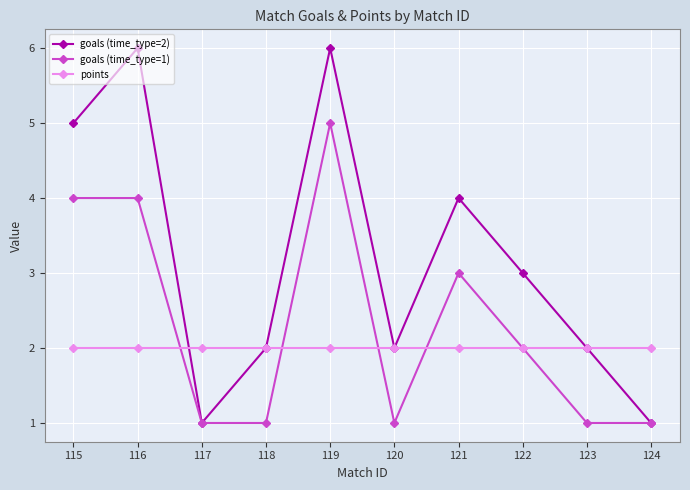

What is the lowest value of the goals (time_type=1) series?

1